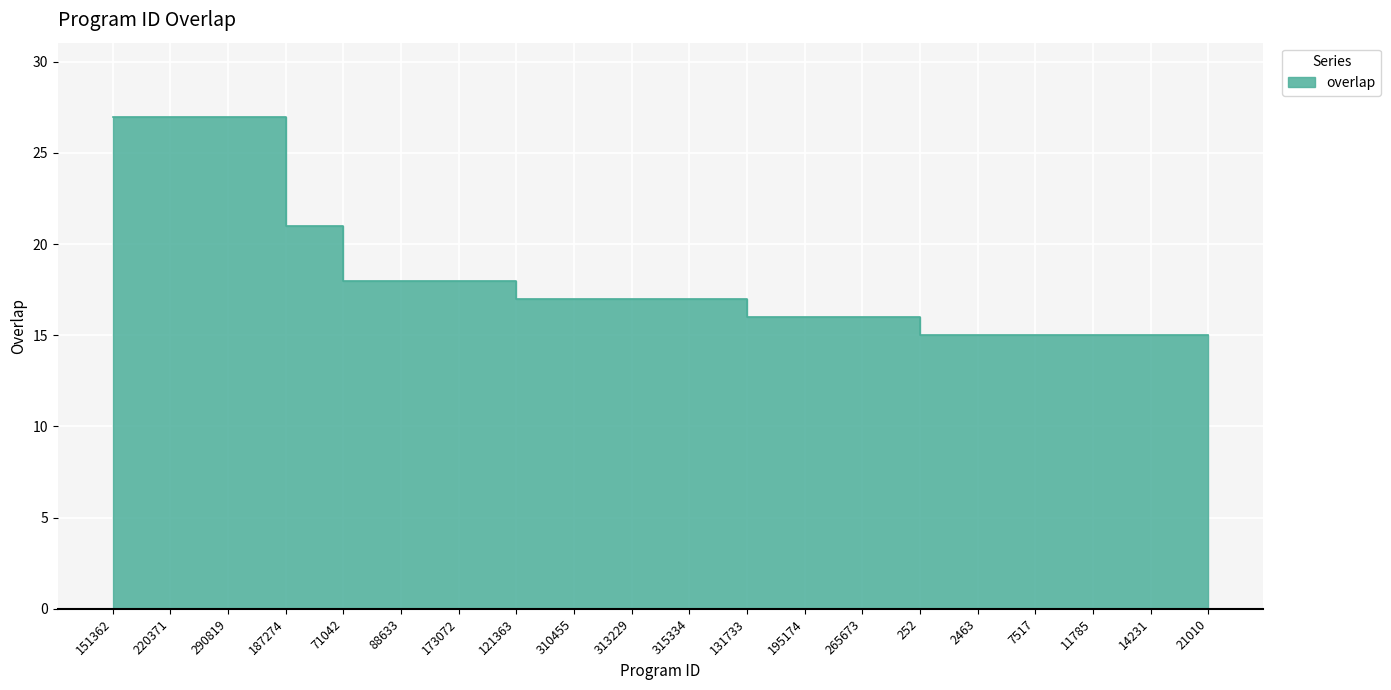

How many distinct data groups are displayed?

1